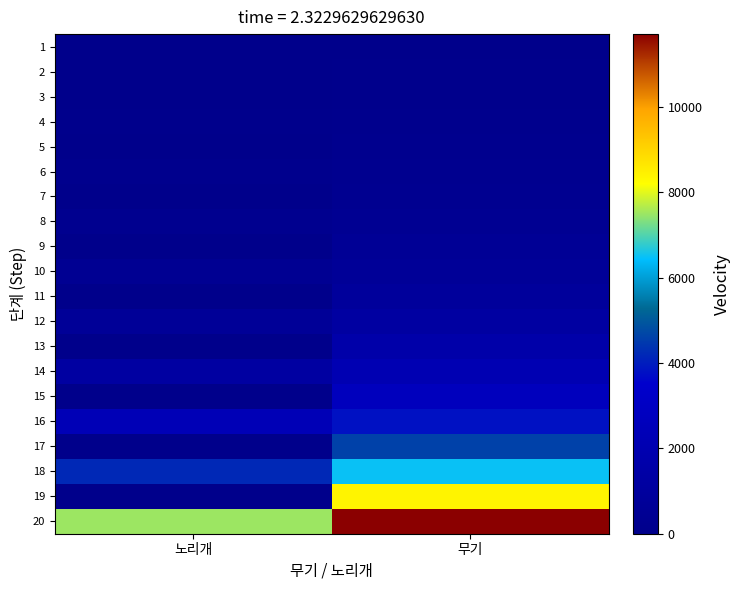

Which category has the lowest value across all series?

노리개